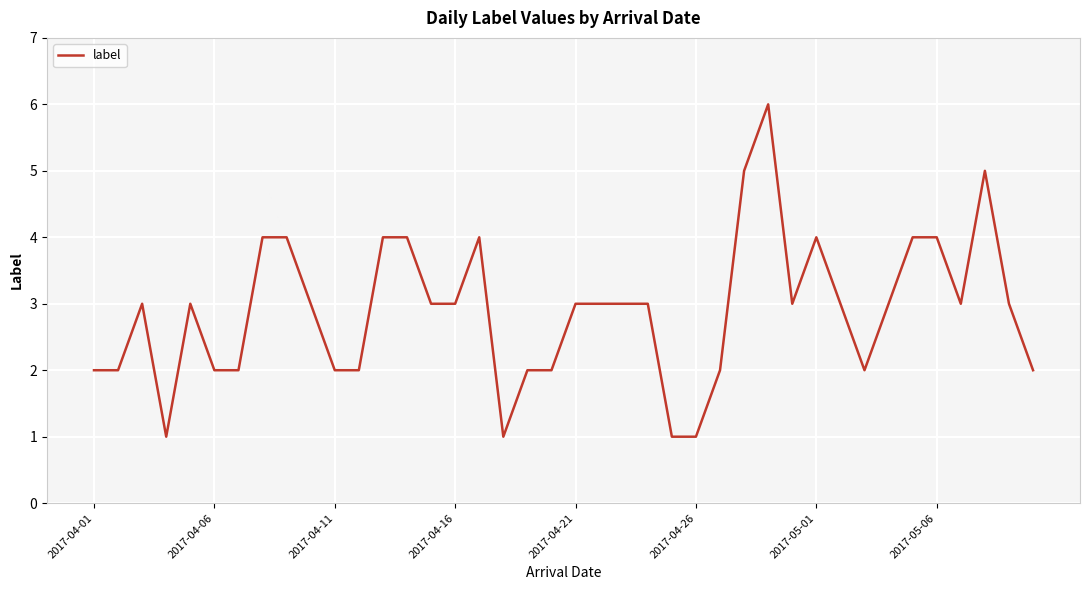

What is the greatest value displayed?

6